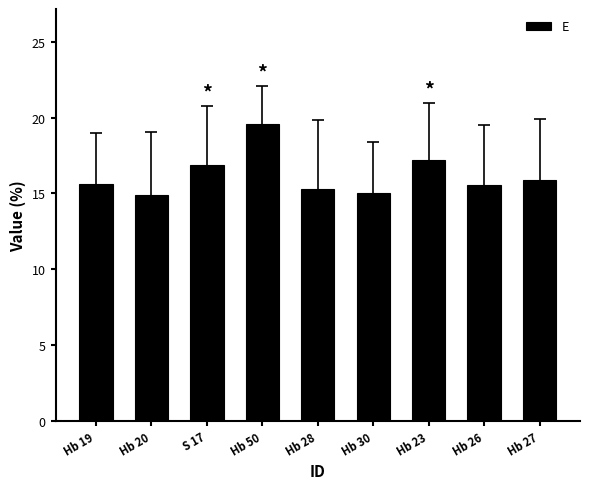

What is the change in value from Hb 23 to Hb 27?

-1.3